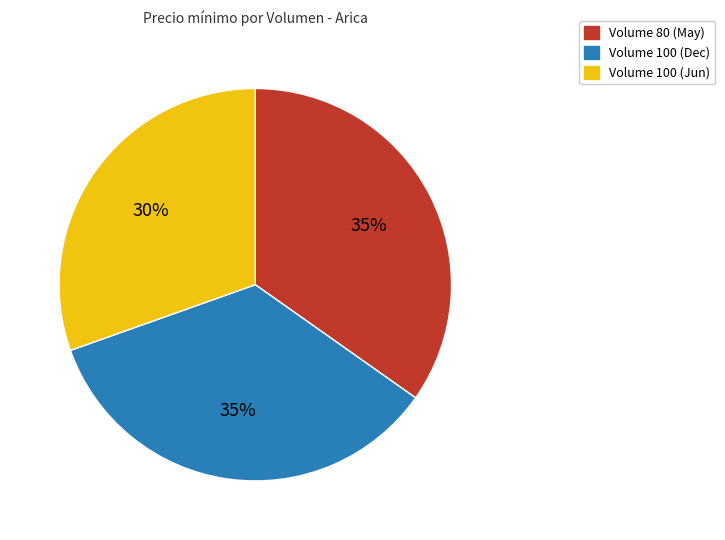

To the nearest percent, what is the combined percentage of Volume 100 (Dec) and Volume 100 (Jun)?

65%